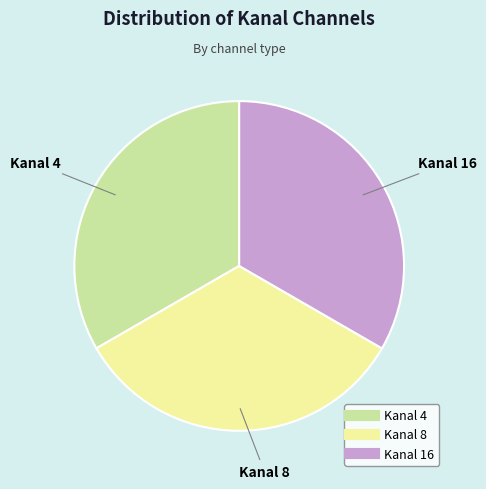

Does any single category account for the majority?

No